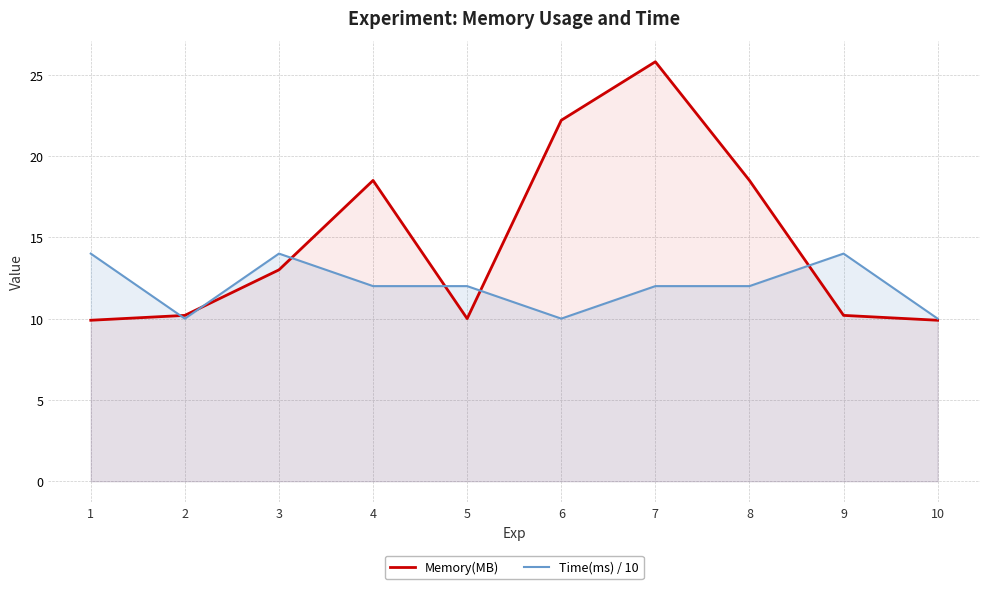

What is the value of the Memory(MB) point at the 2nd from the left?

10.2